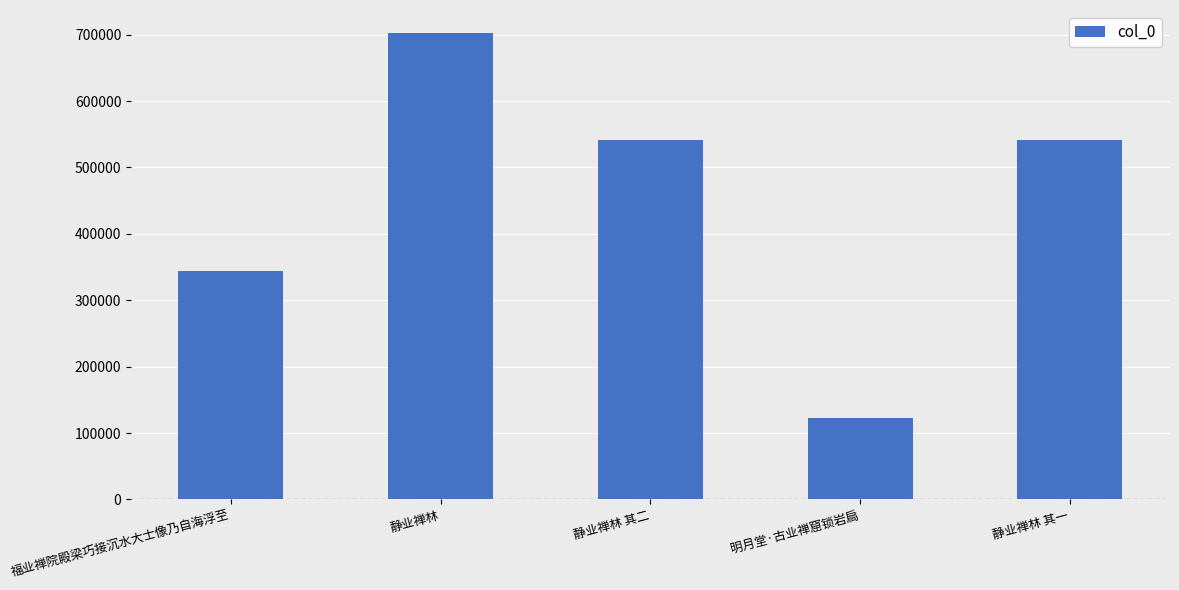

Approximately how many times larger is the value at 静业禅林 其一 compared to 静业禅林 其二?

1.0